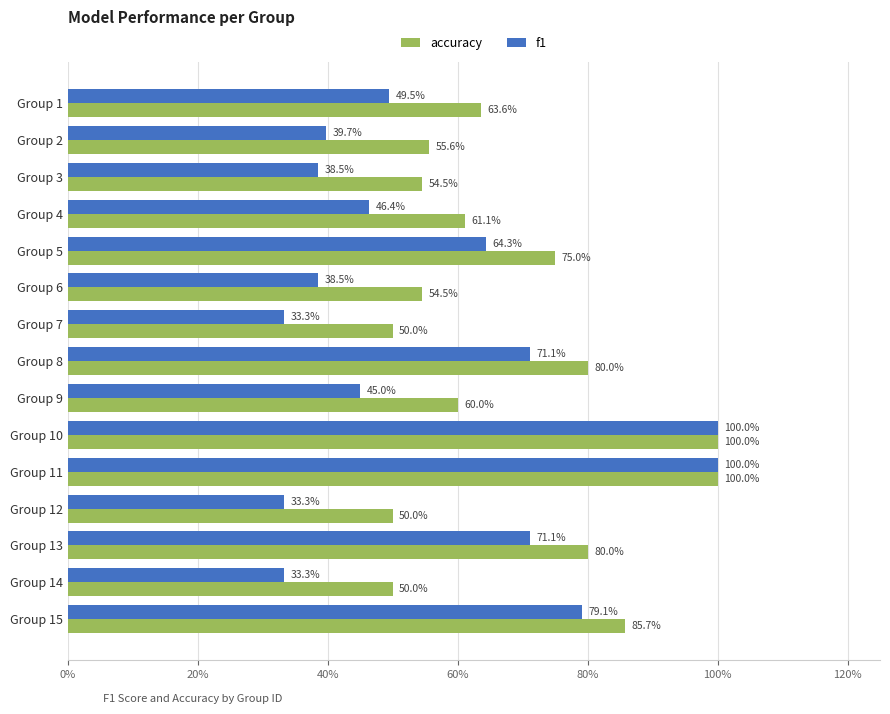

What are all the series names shown in the legend?

accuracy, f1